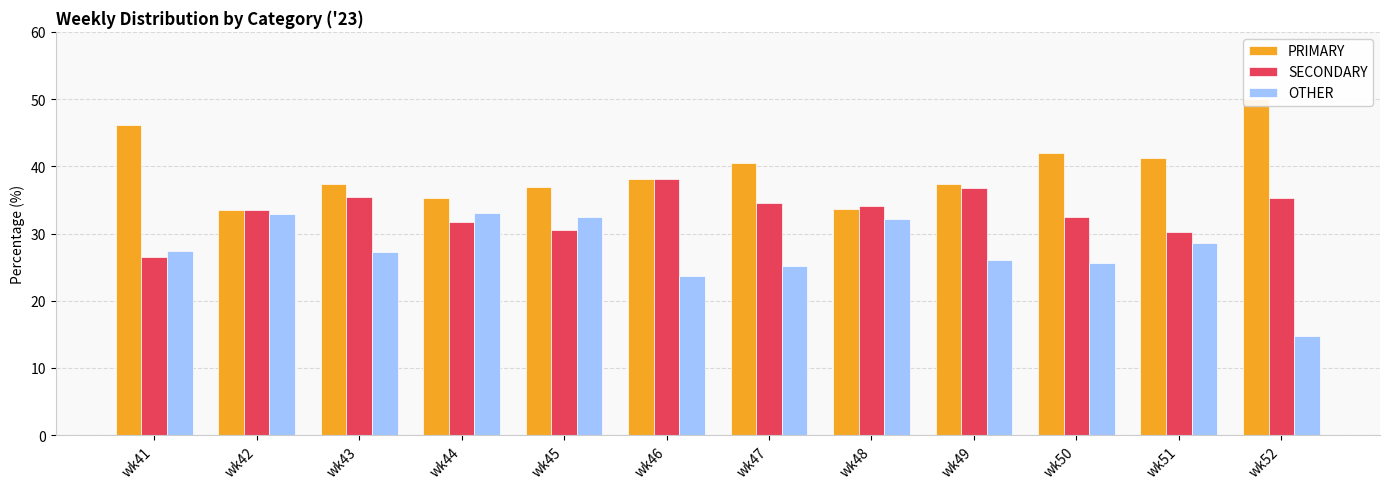

What is the sum of the OTHER values at wk47 and wk48?

57.3